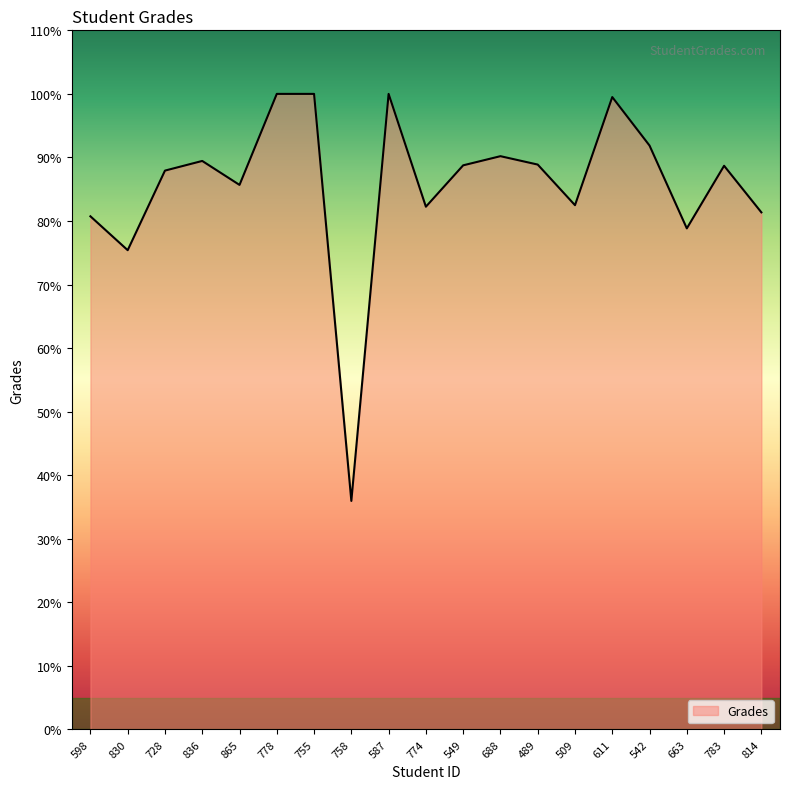

Is it true that the value at 663 is 43.3?

False